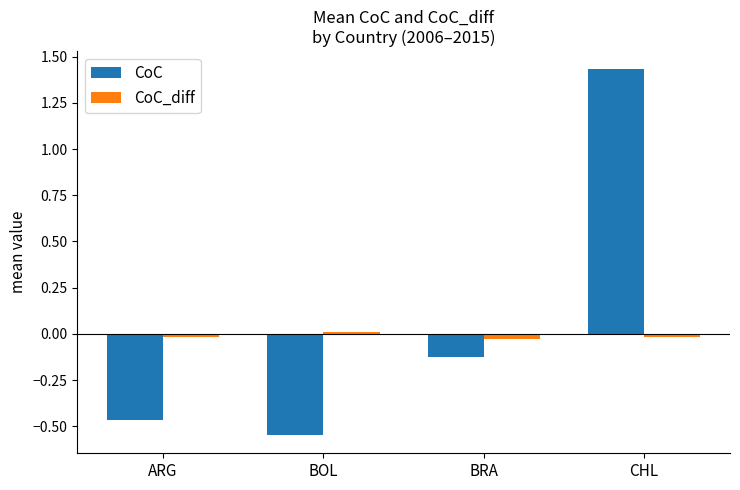

Which series changed the most between ARG and BOL?

CoC